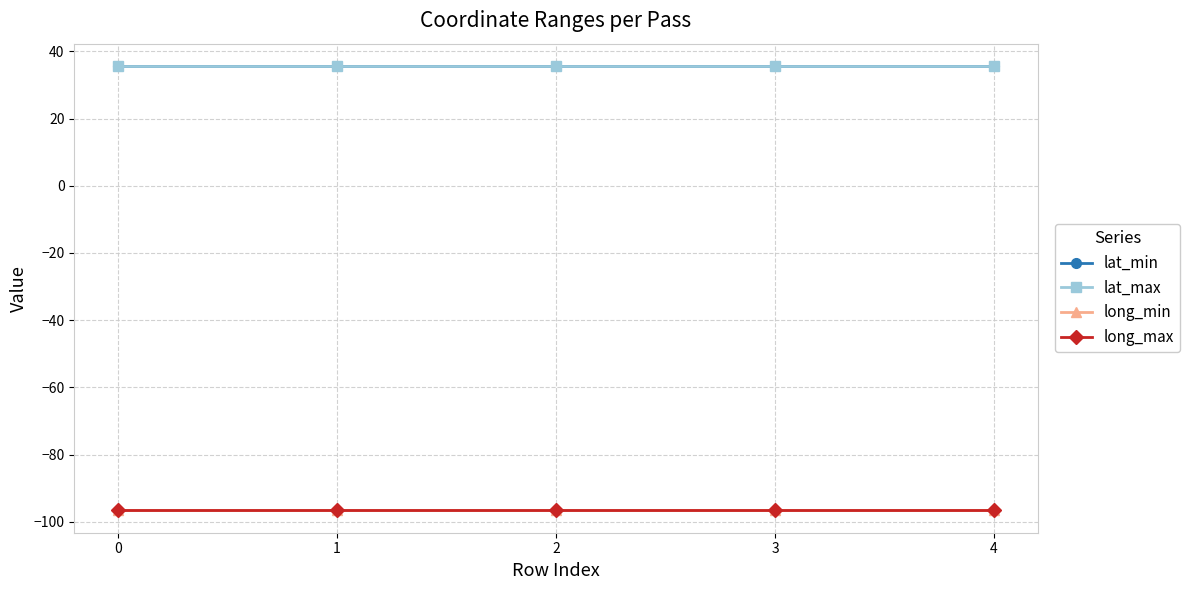

What is the value of the lat_max point at the 3rd from the left?

35.7